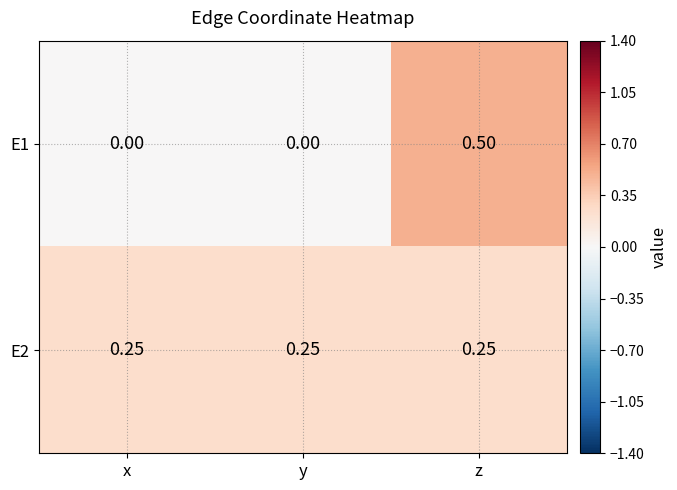

Which category has the highest value across all series?

z